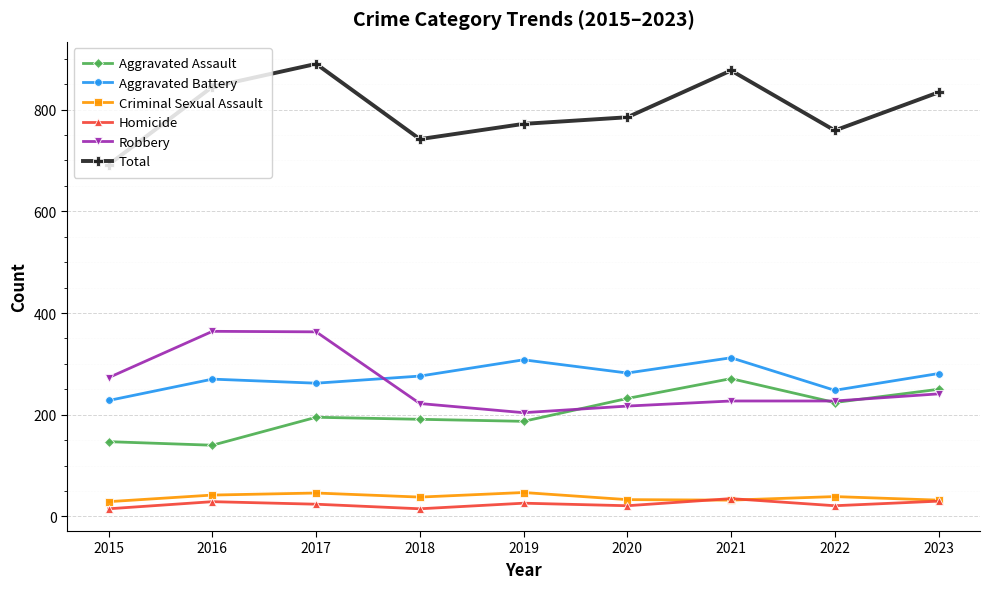

What is the value of the Homicide point at the 6th from the left?

21